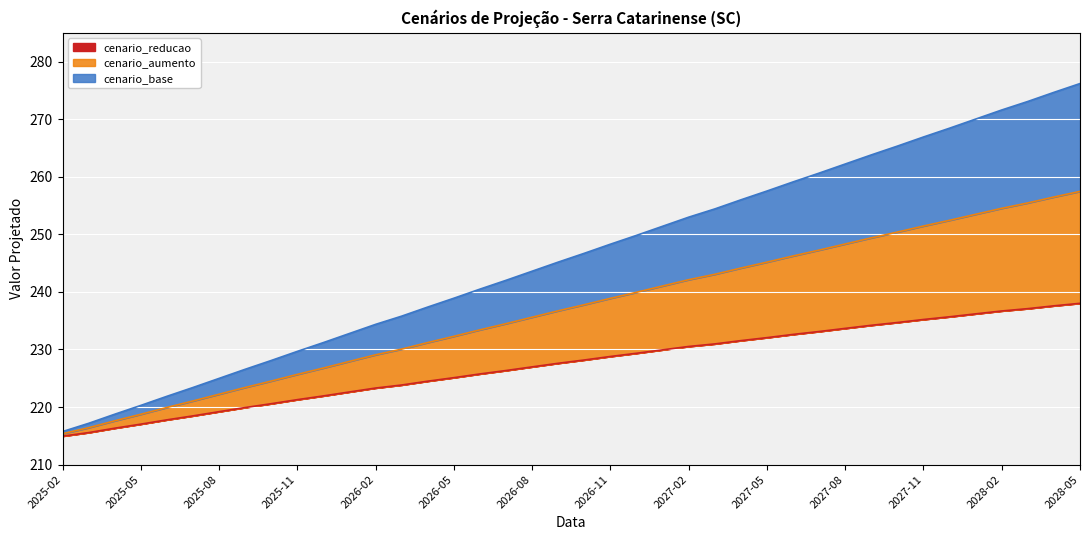

Does the chart display data point markers on the line(s)?

No